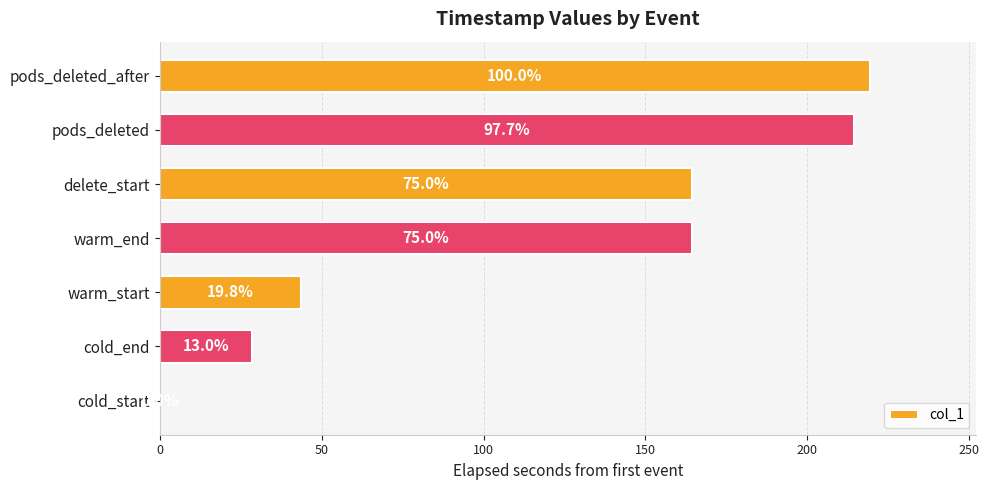

Are the bars horizontal?

Yes